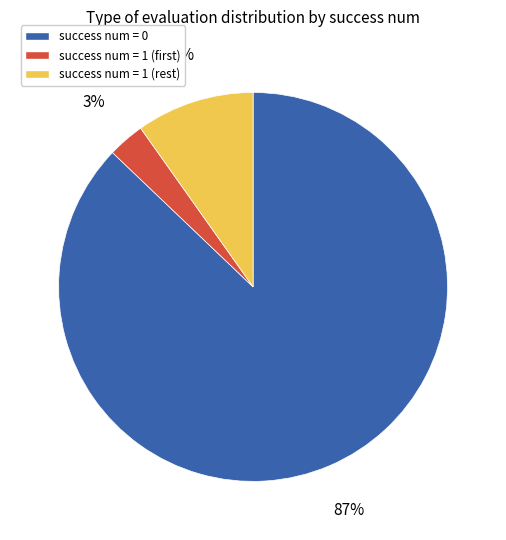

Does any single category account for the majority?

Yes